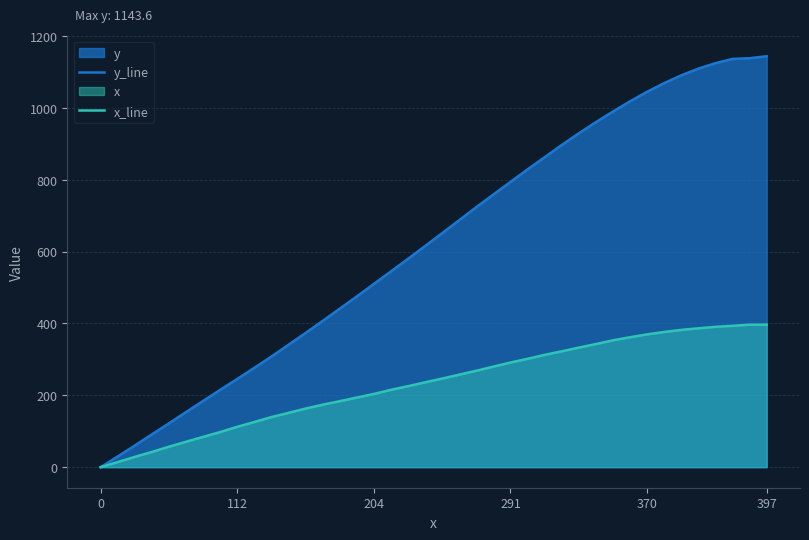

What is the highest value of the y_line series?

1143.6